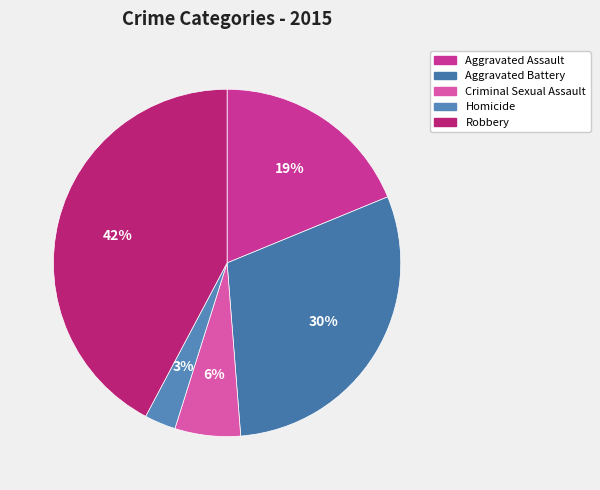

Is it true that Criminal Sexual Assault is 6% of the pie?

True